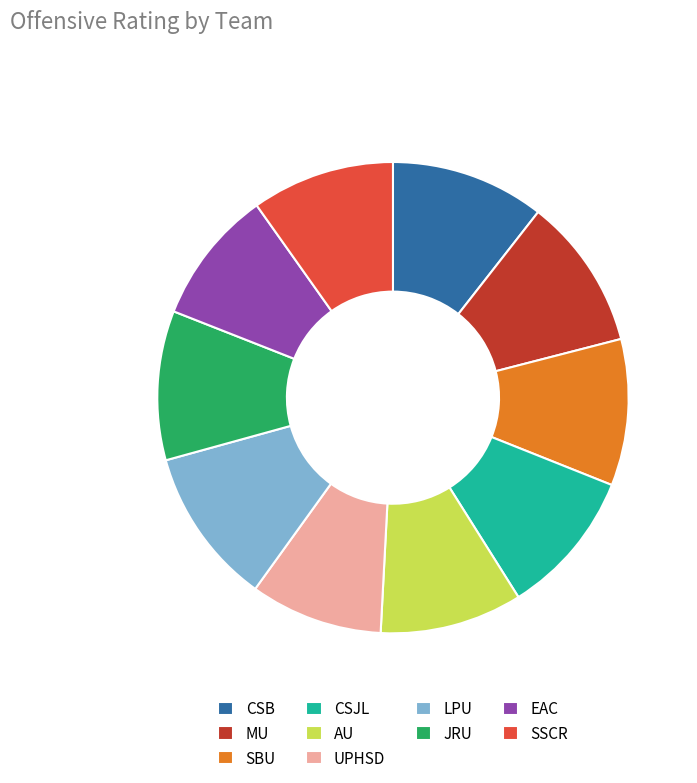

Does any single category account for the majority?

No